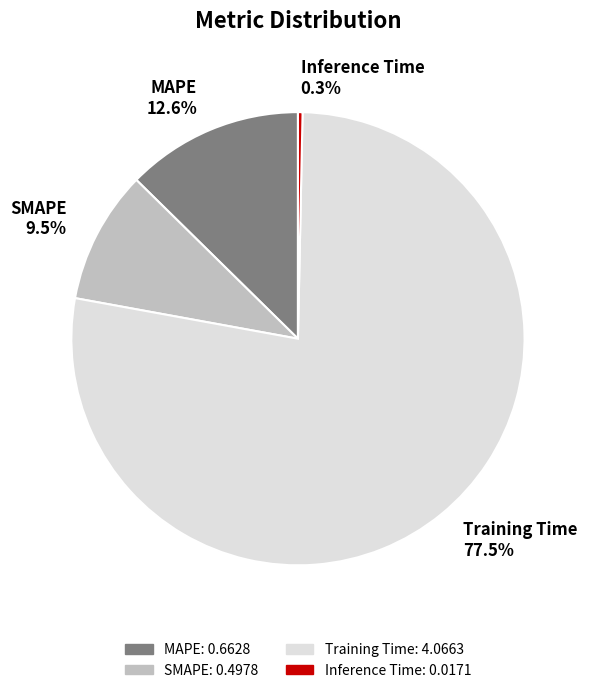

How many segments does this pie chart have?

4